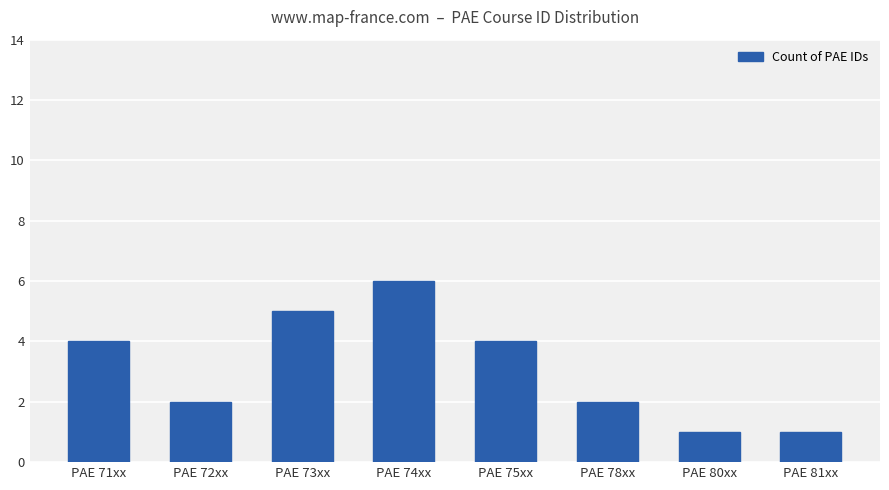

What is the maximum value shown in the chart?

6